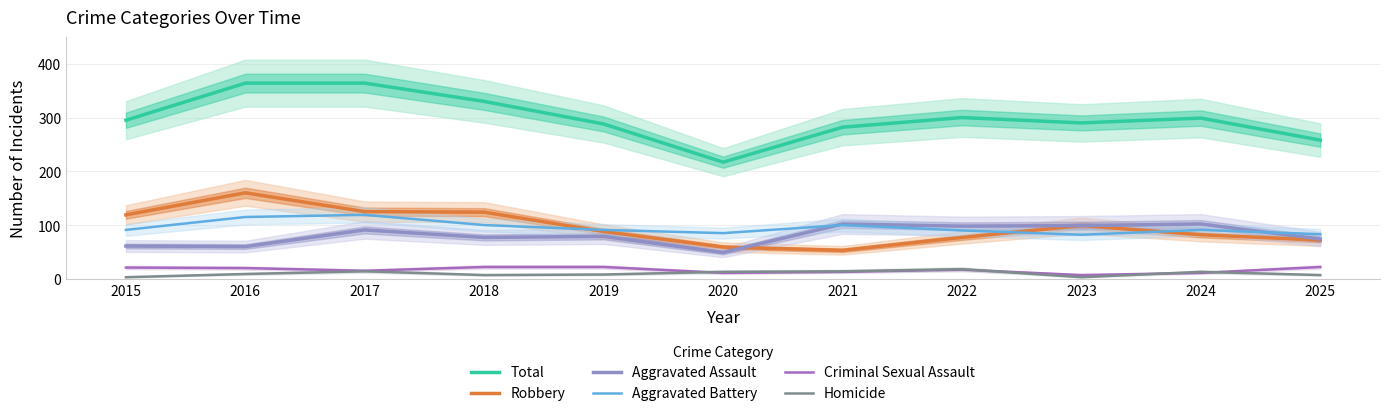

What is the difference between the second highest and second lowest values in the Total series?

106